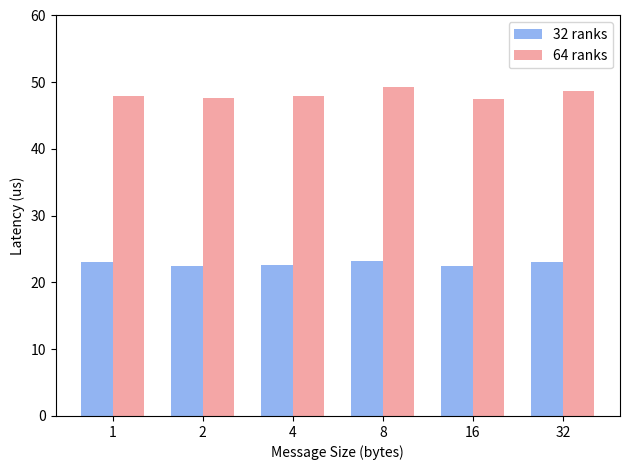

What is the greatest value displayed?

49.3